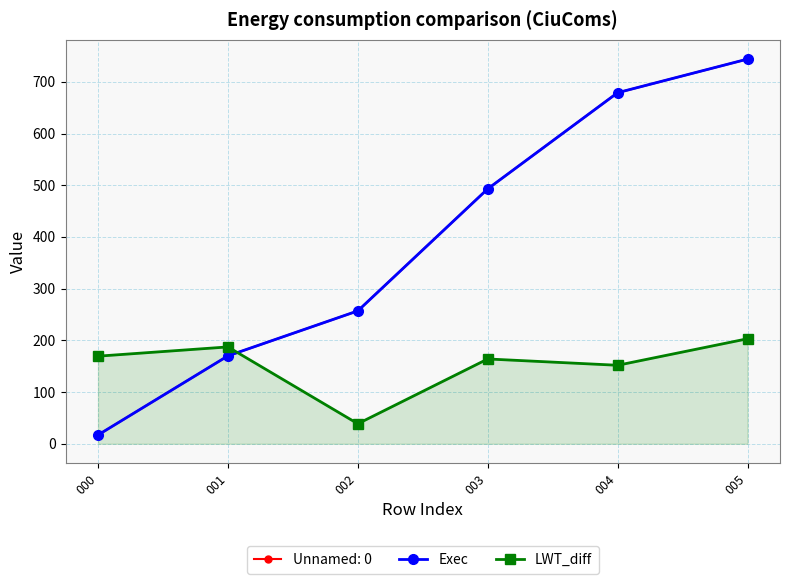

How many intersections are there between LWT_diff and Exec?

1